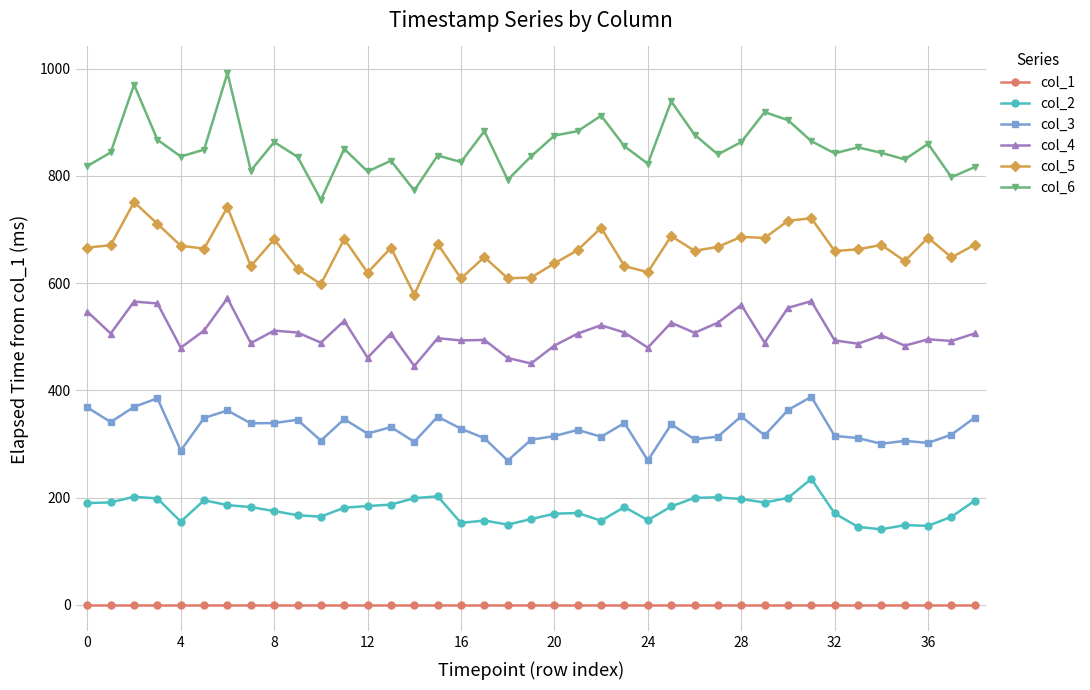

Does the chart display data point markers on the line(s)?

Yes